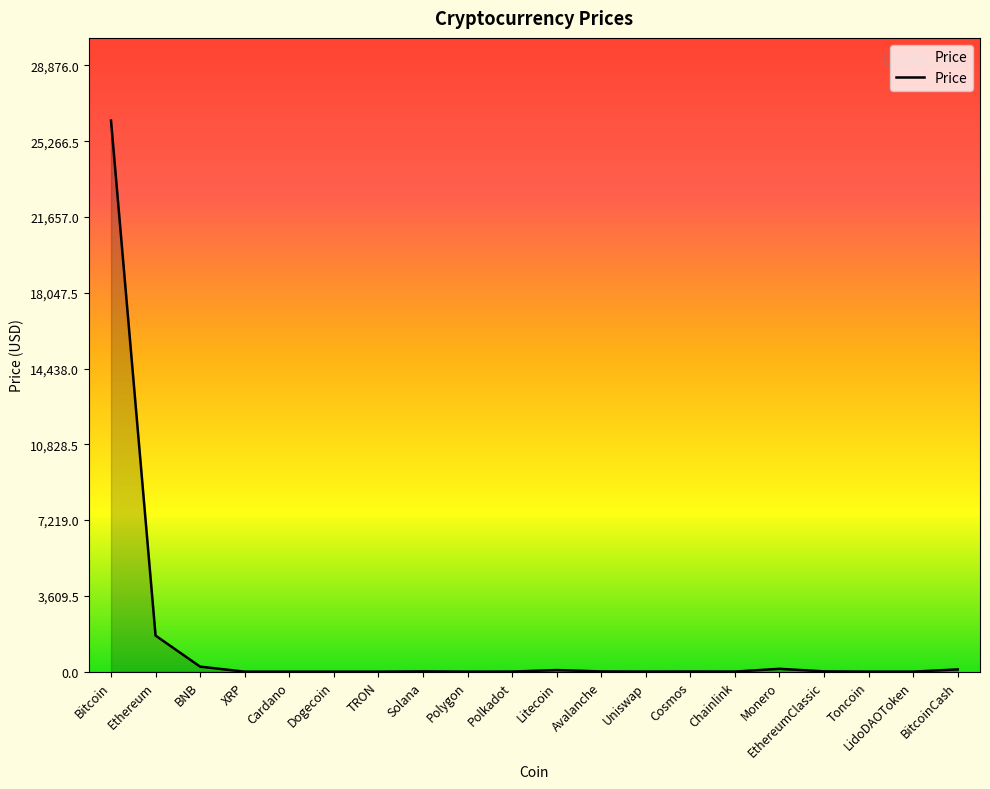

What is the sum of the values at Avalanche and LidoDAOToken?

13.3